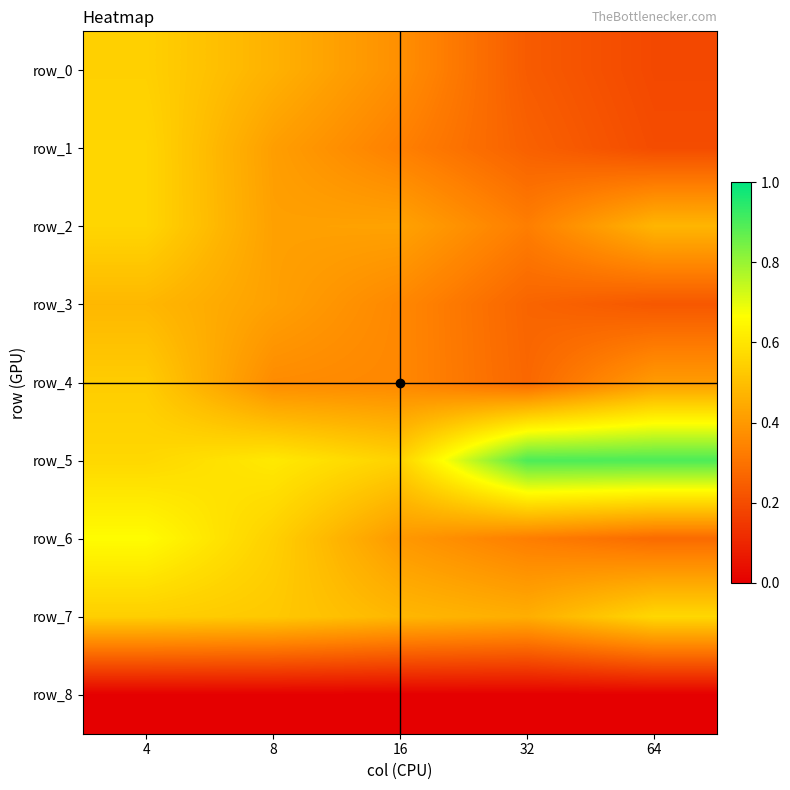

Which series has the widest spread of values?

row_6